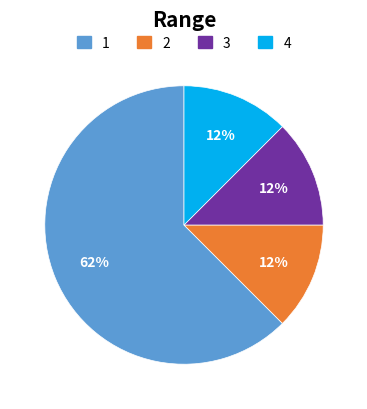

Is it true that 1 is 62% of the pie?

True